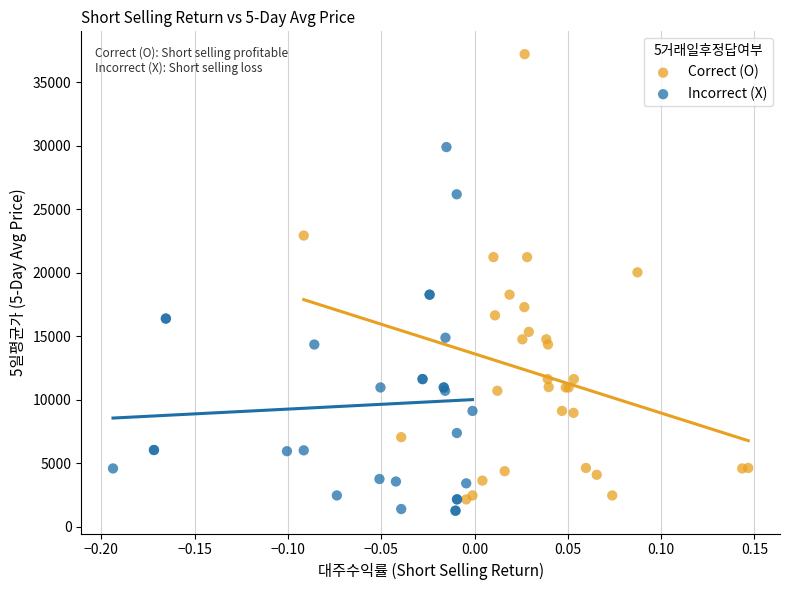

Which series has the largest Y range (max minus min)?

Correct (O)